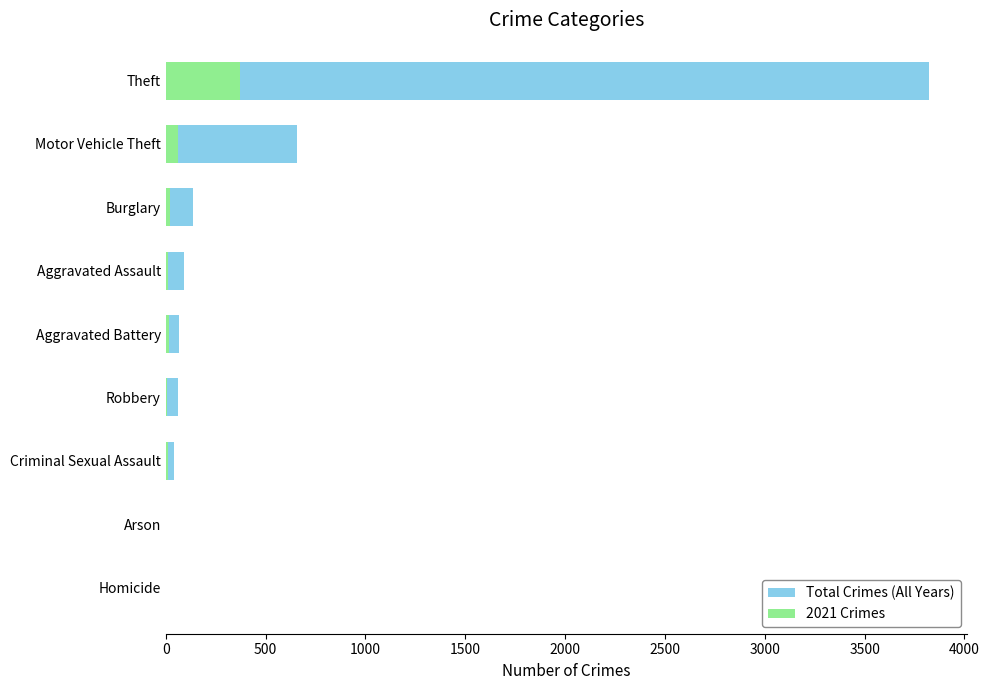

What are all the series names shown in the legend?

Total Crimes (All Years), 2021 Crimes